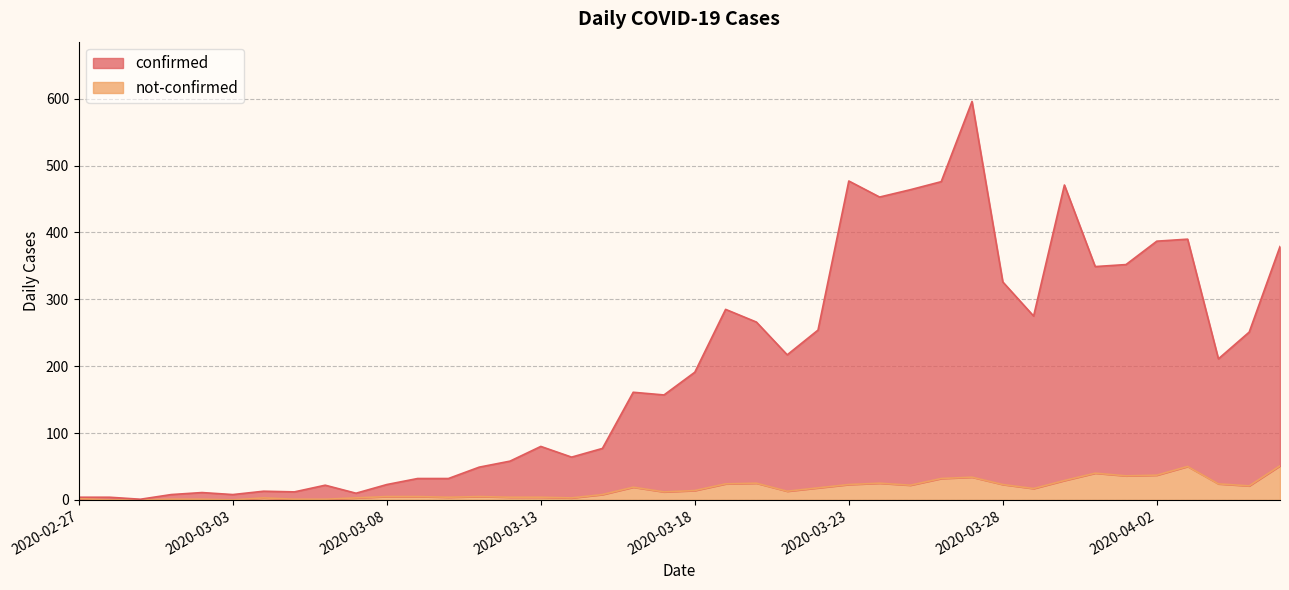

Does the chart have visible grid lines?

Yes